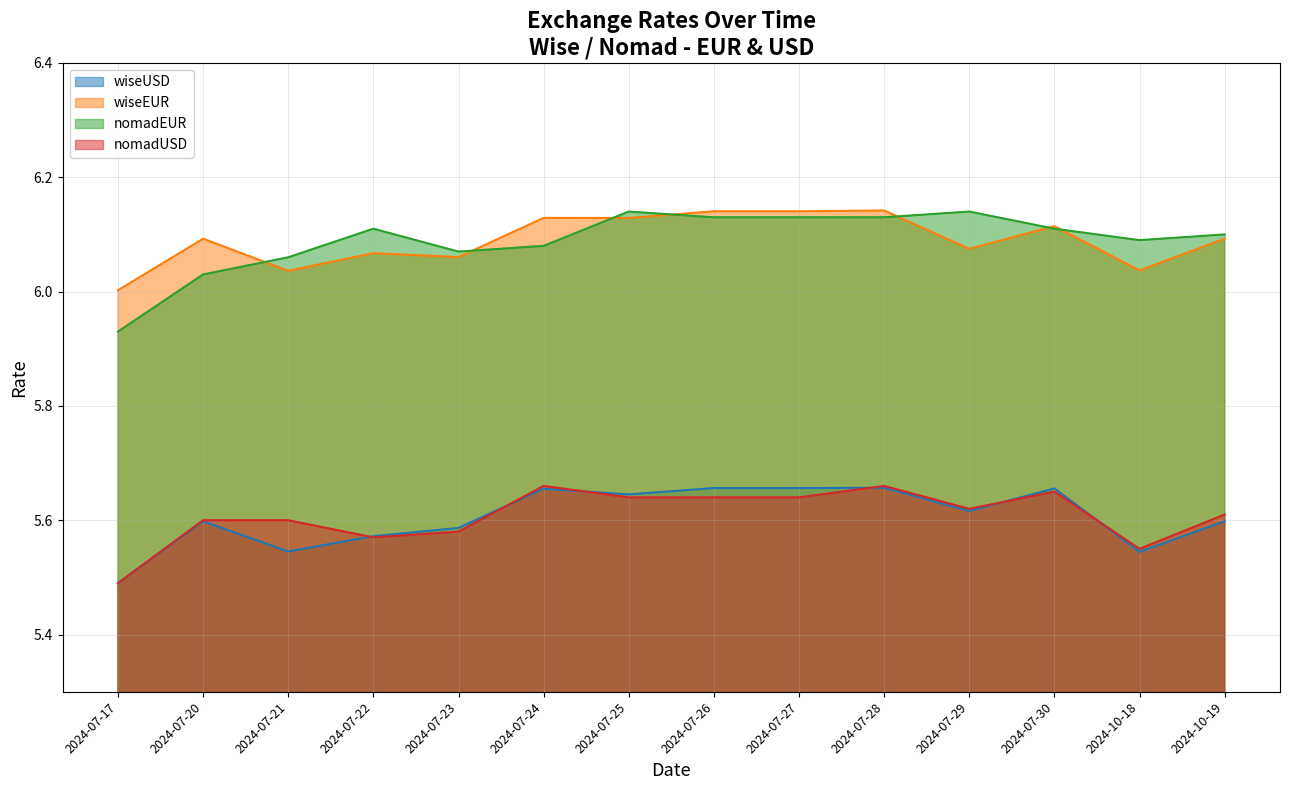

Which series changed the most between 2024-07-20 and 2024-07-29?

nomadEUR